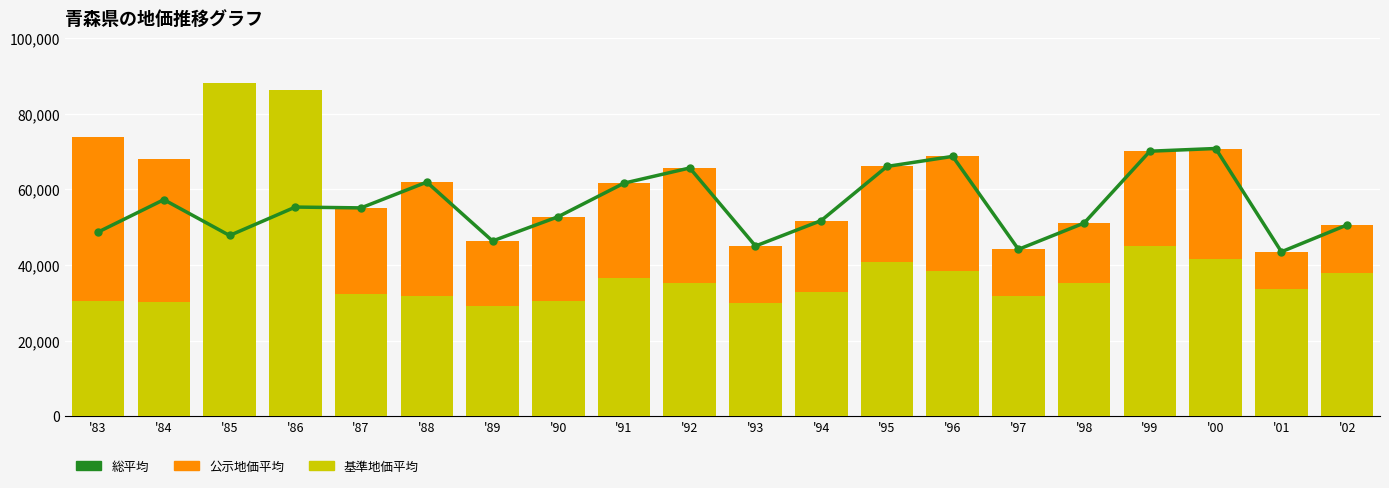

Which series has the largest total across all categories?

公示地価平均